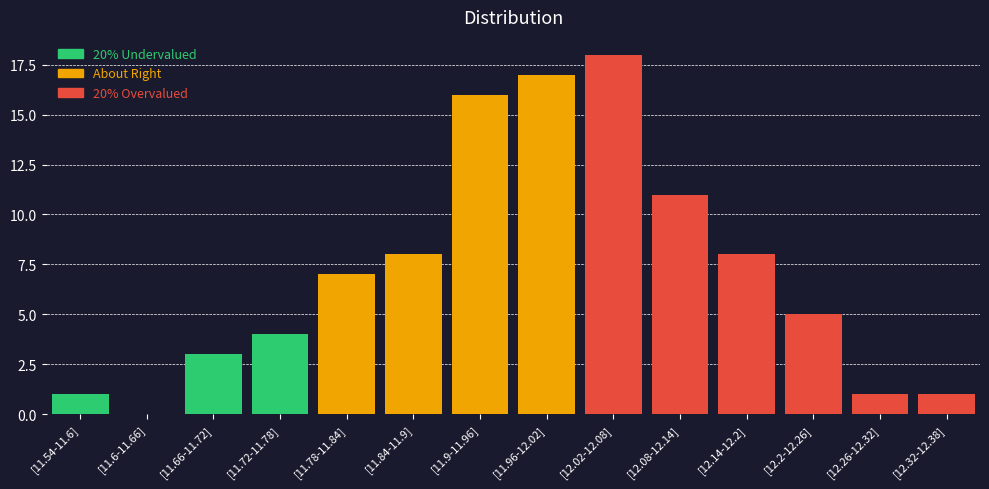

Reading left to right, transcribe all the data shown in this chart.

1	0	3	4	7	8	16	17	18	11	8	5	1	1